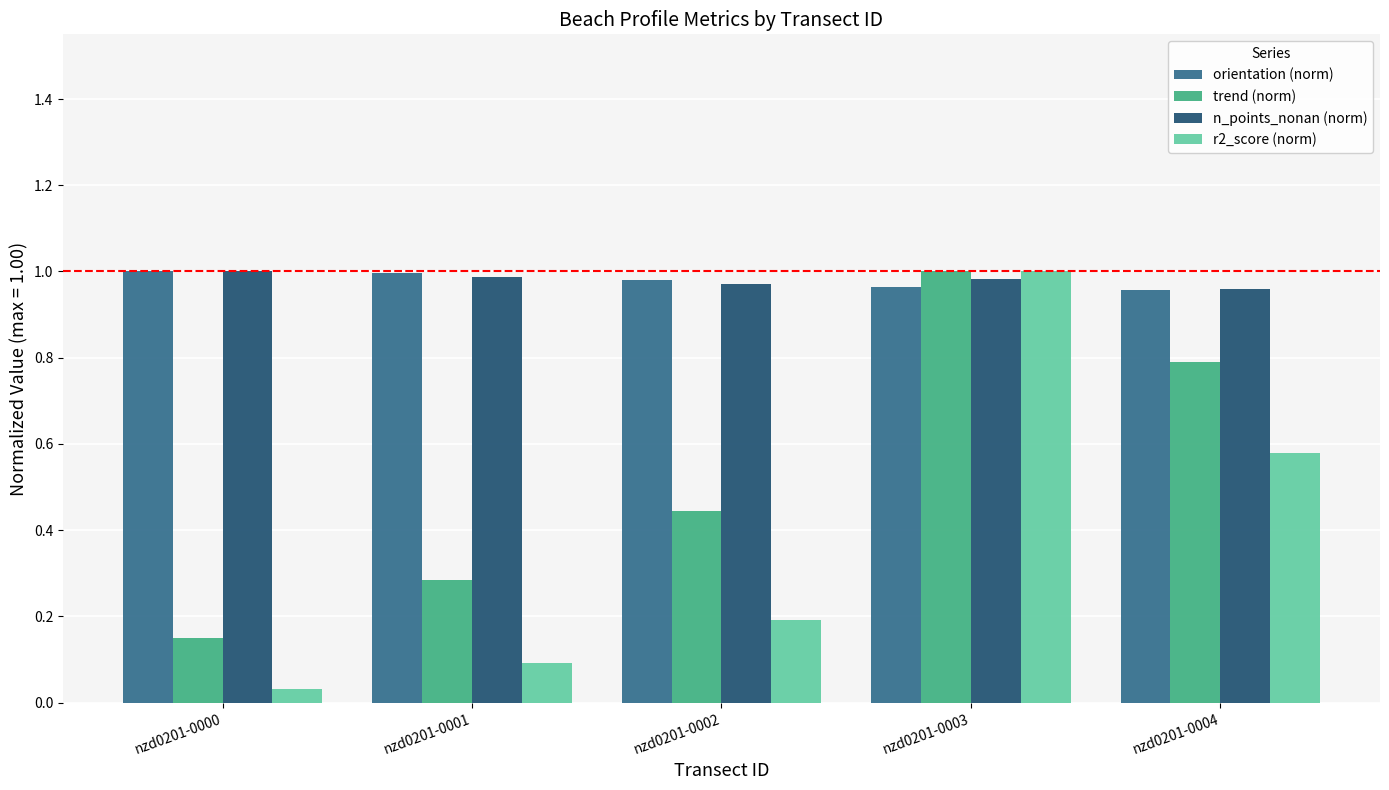

At which label does r2_score (norm) reach its minimum?

nzd0201-0000